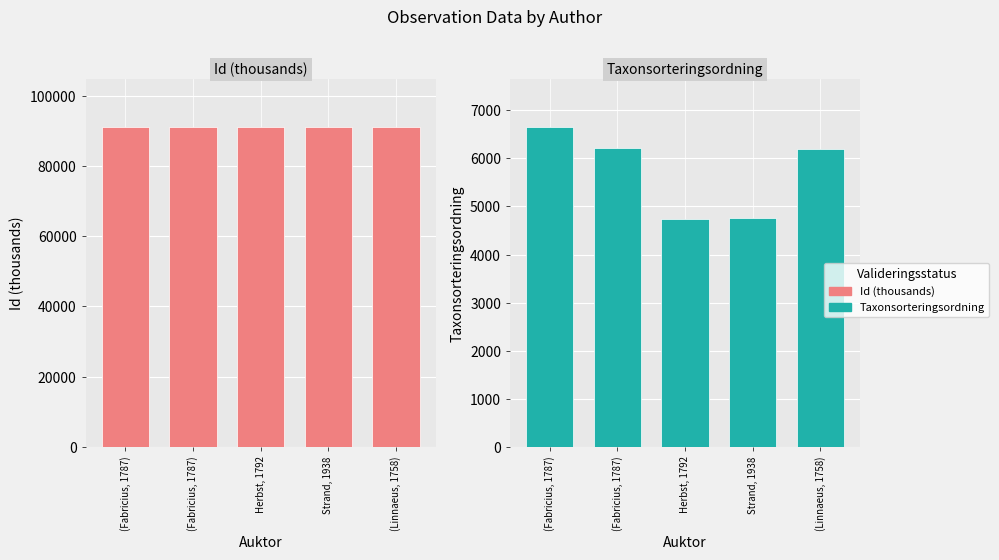

Which series changed the most between (Fabricius, 1787) and Herbst, 1792?

Taxonsorteringsordning